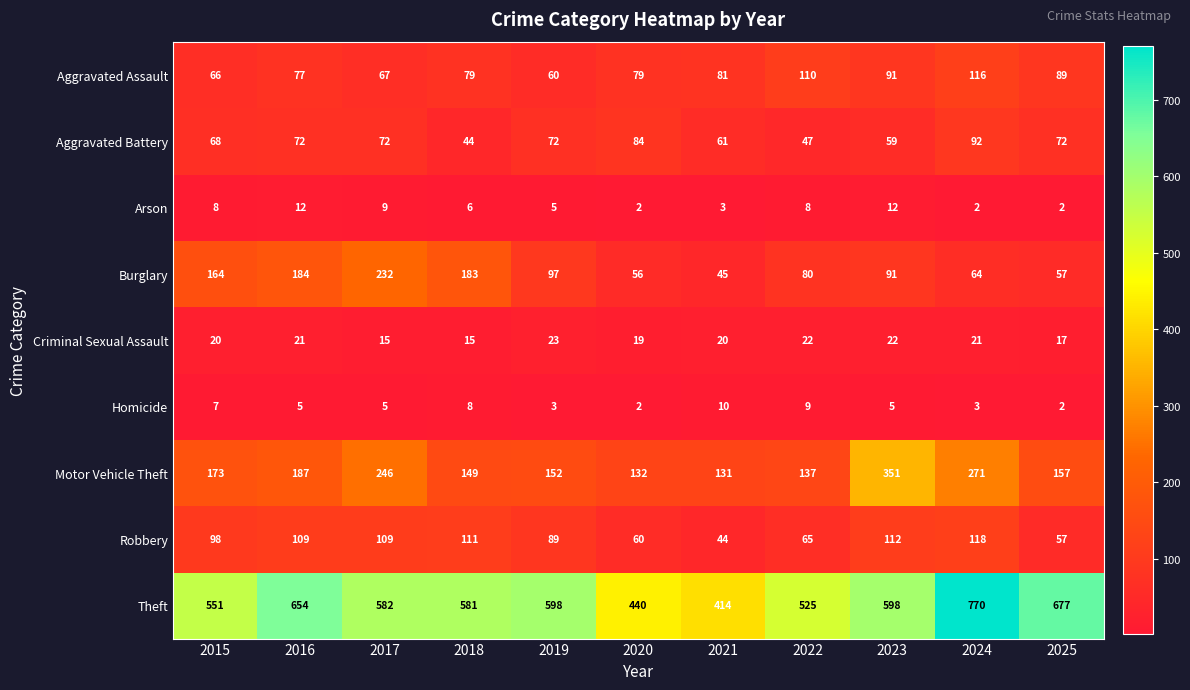

True or false: Aggravated Assault has a value of 46 at 2023.

False